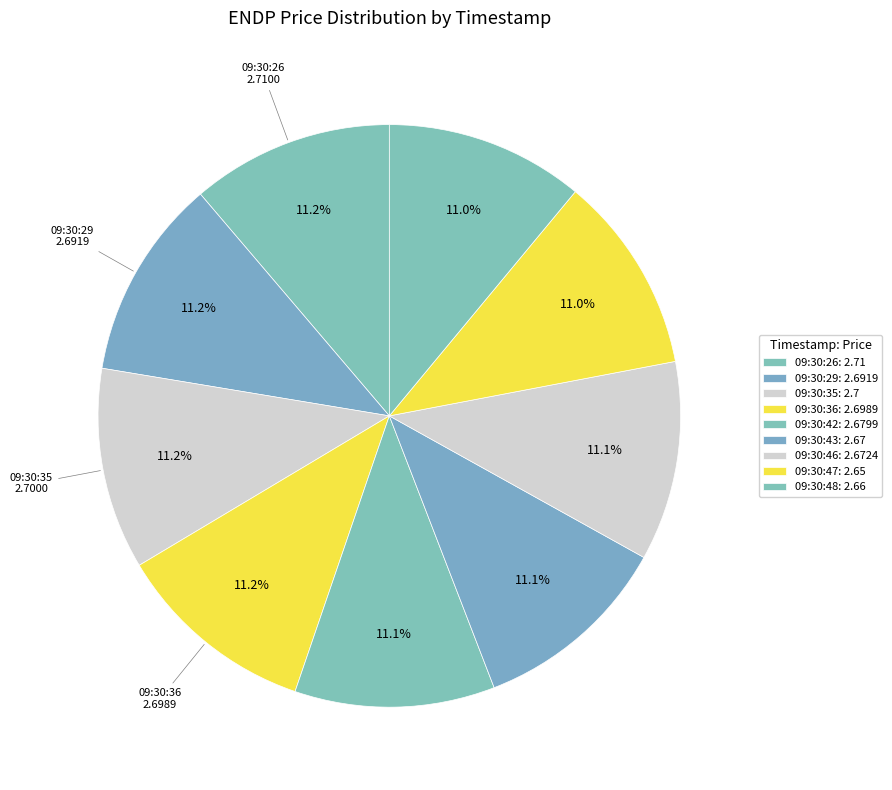

Is there a majority slice in this chart?

No